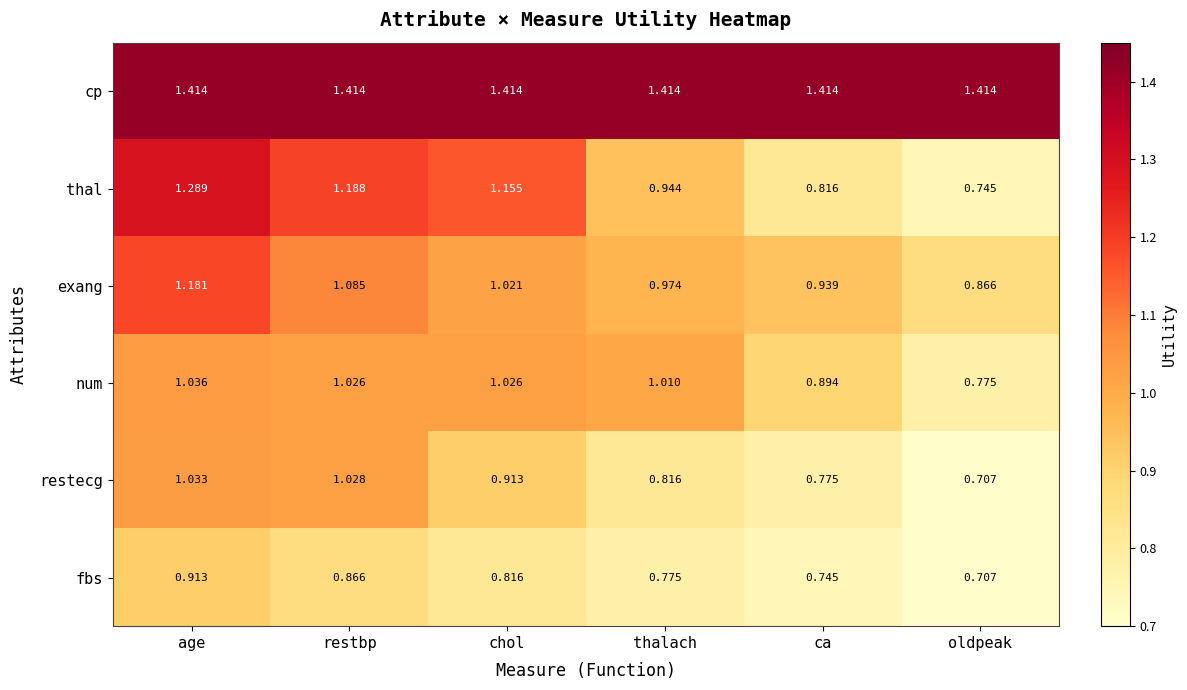

At which category is the sum across all series the highest?

age